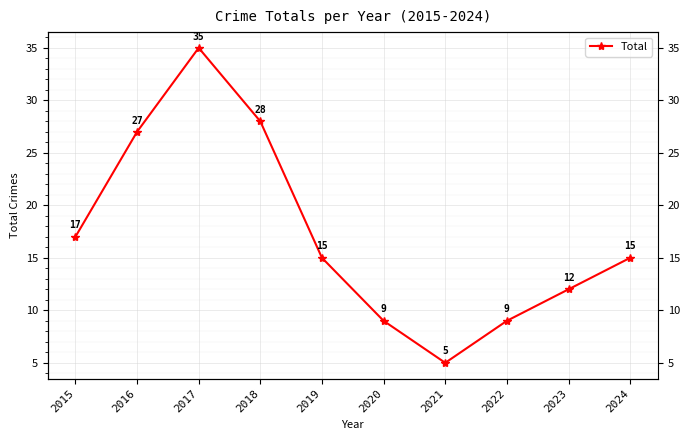

Which has a higher value, 2015 or 2021?

2015